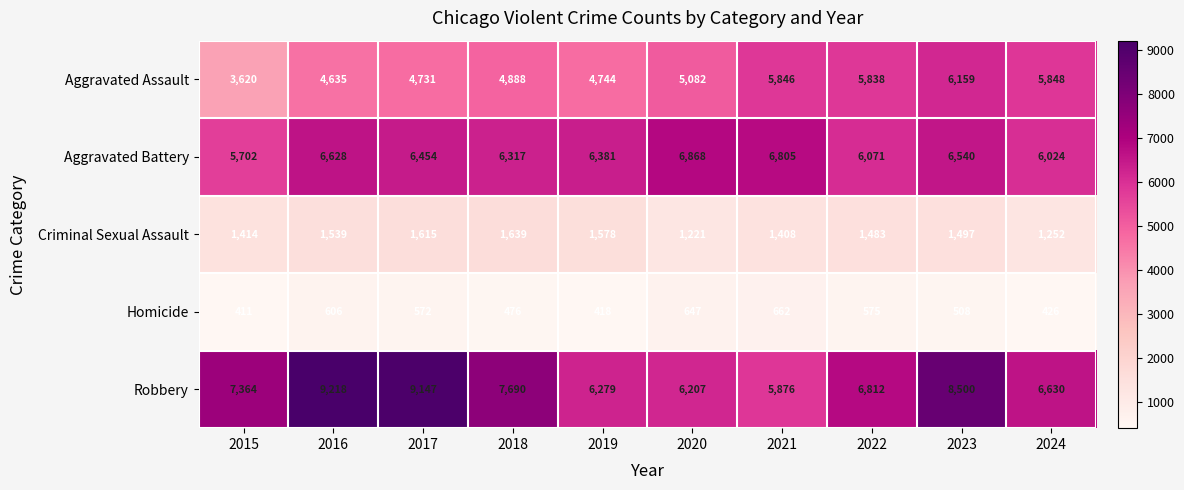

What is the difference between the highest and lowest values at 2017?

8575